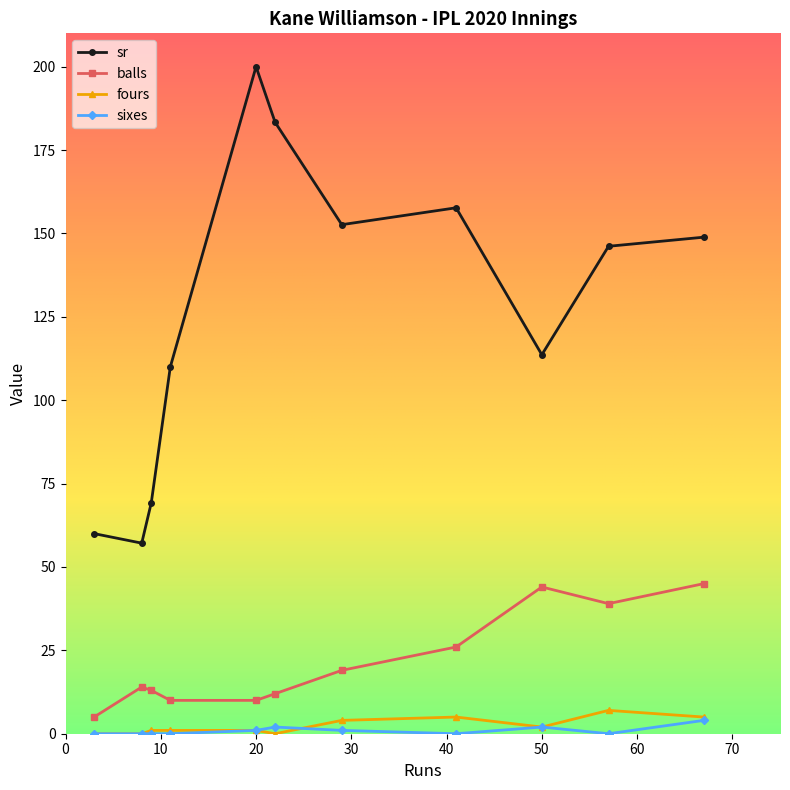

True or false: sr has more than 0 points higher than both neighbors.

True